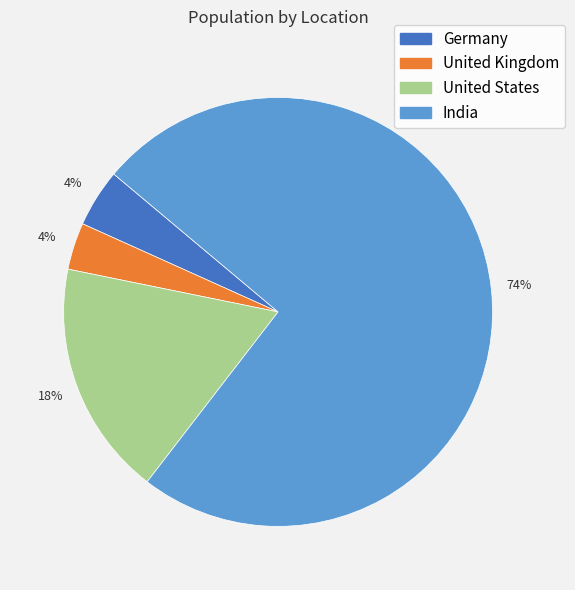

Is it true that United States is 18% of the pie?

True